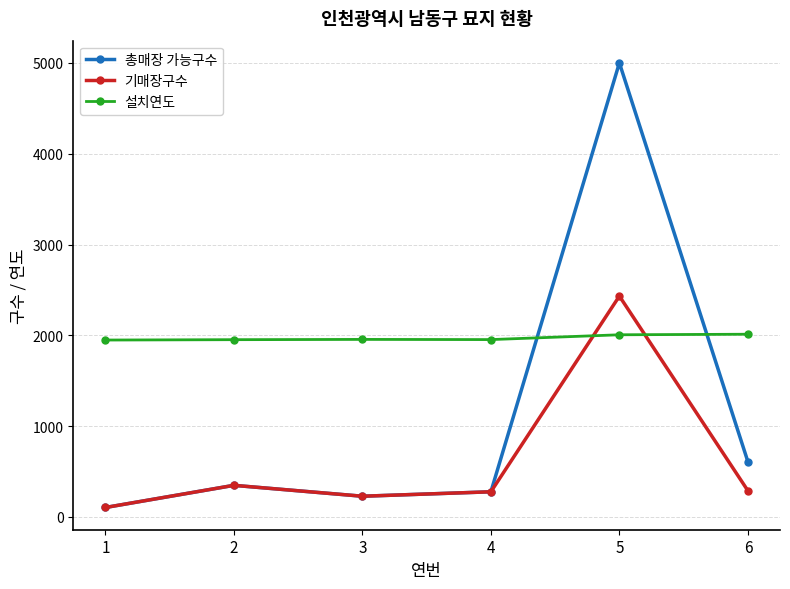

Which series has the widest spread of values?

총매장 가능구수